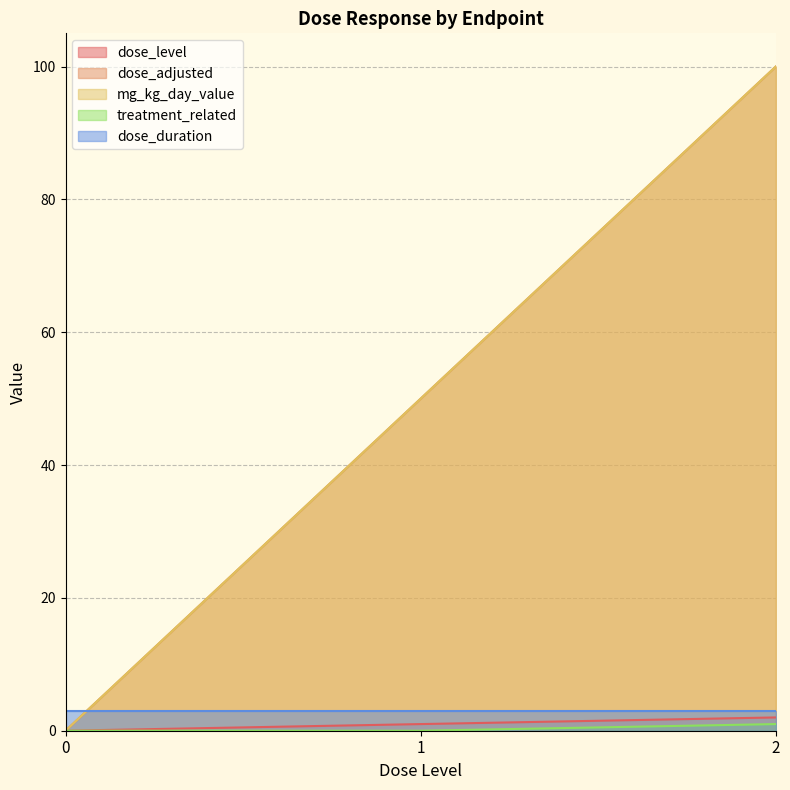

How many treatment_related values are between 0 and 1?

3